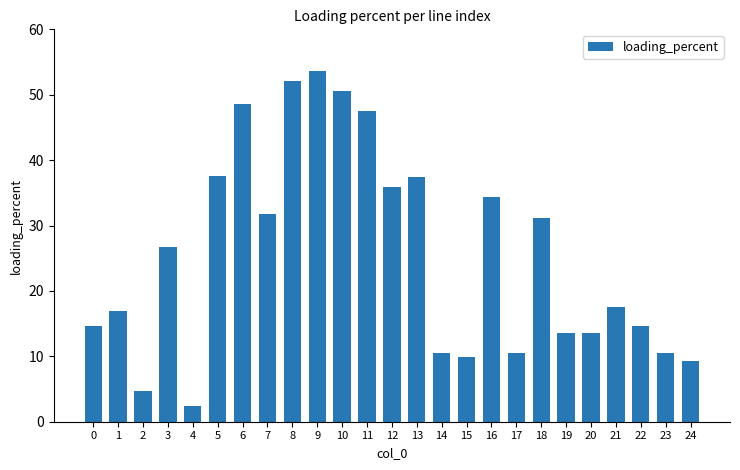

What is the value of the 18th bar from the left?

10.5